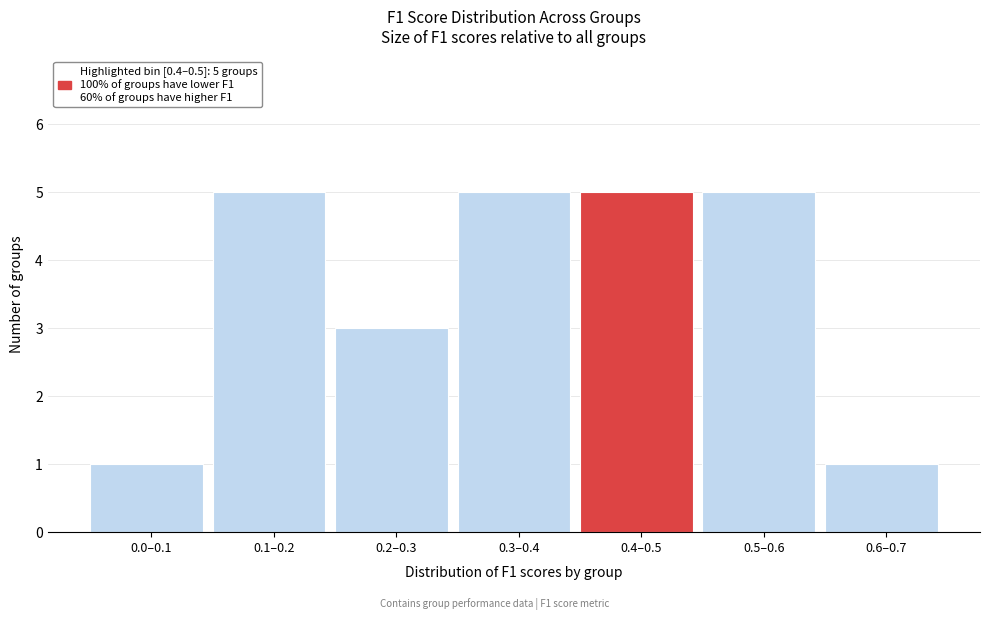

Reading left to right, list all the values displayed in this chart.

0.0–0.1=1	0.1–0.2=5	0.2–0.3=3	0.3–0.4=5	0.4–0.5=5	0.5–0.6=5	0.6–0.7=1